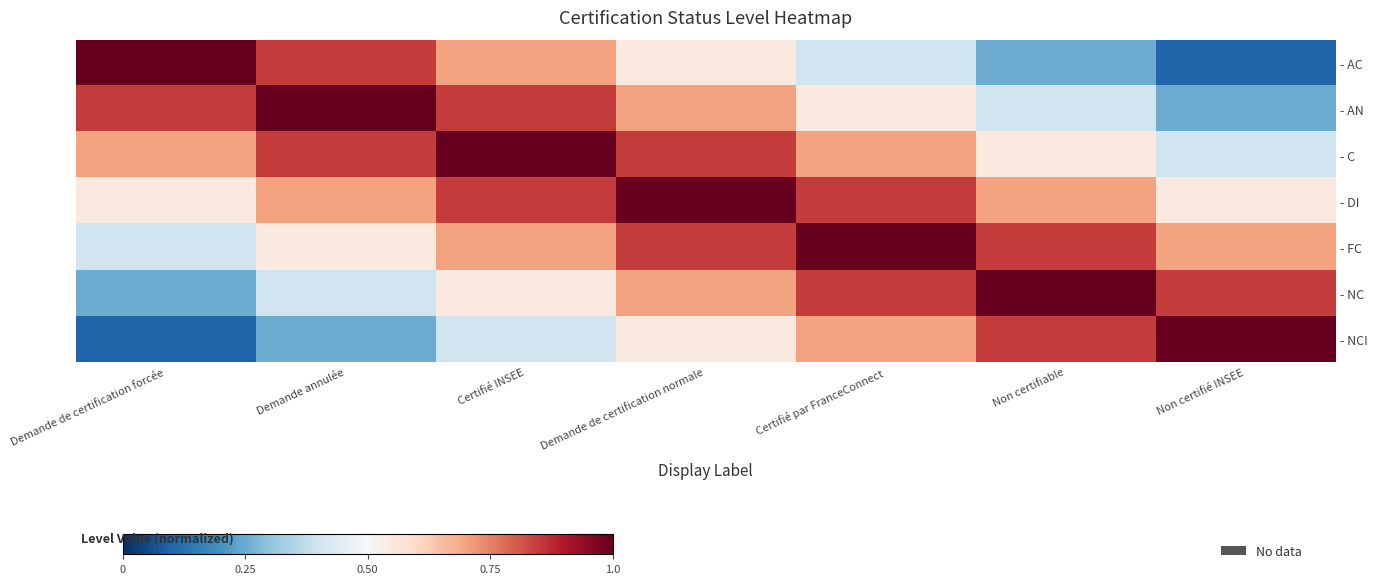

At which category is the sum across all series the highest?

Demande de certification normale